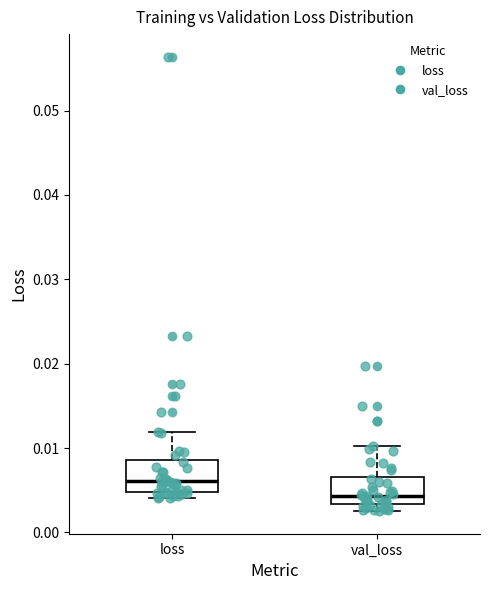

Which box has the lowest median line?

val_loss